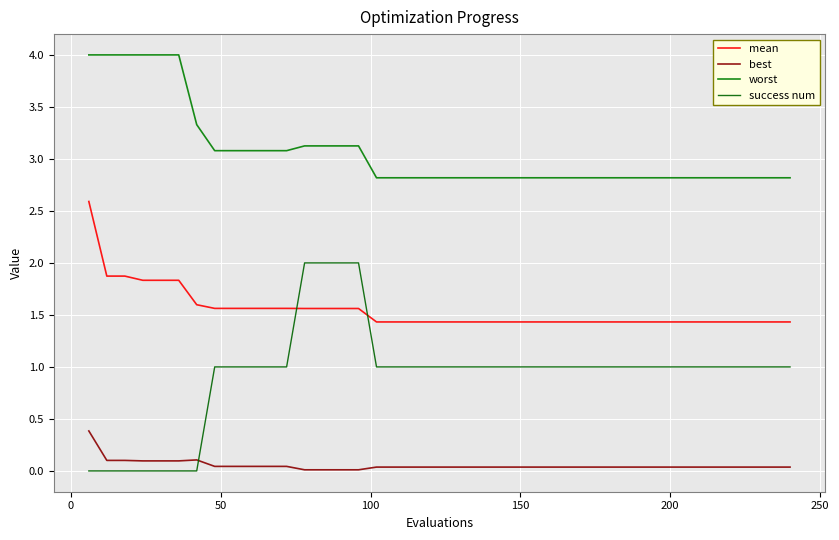

True or false: mean and best cross at least once.

False